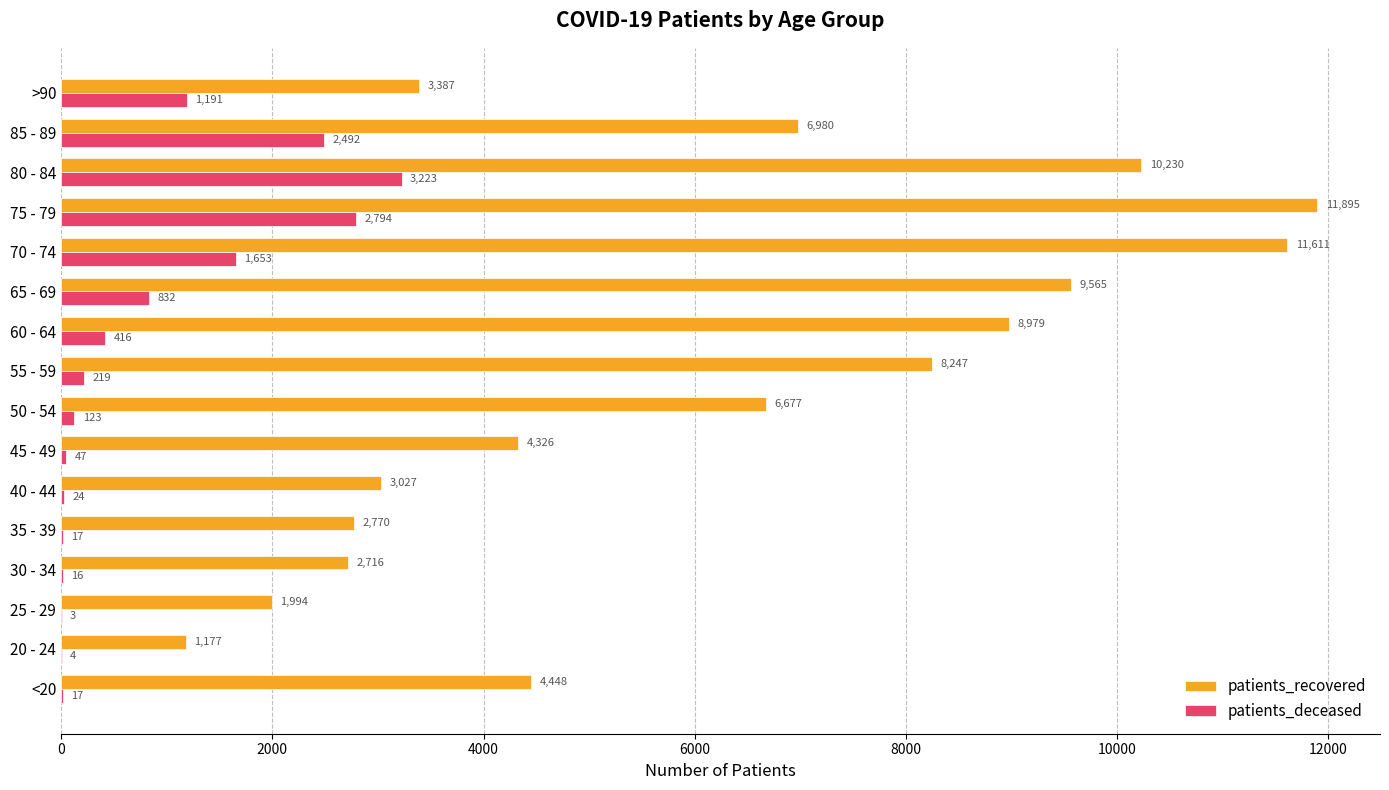

What is the total value across all series at 75 - 79?

14689